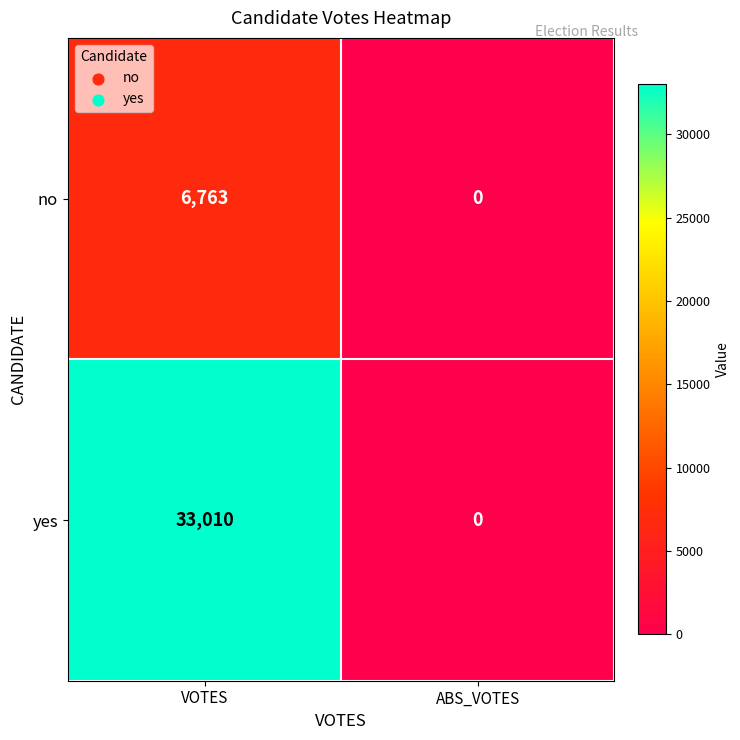

What is the average value of the no series?

3382